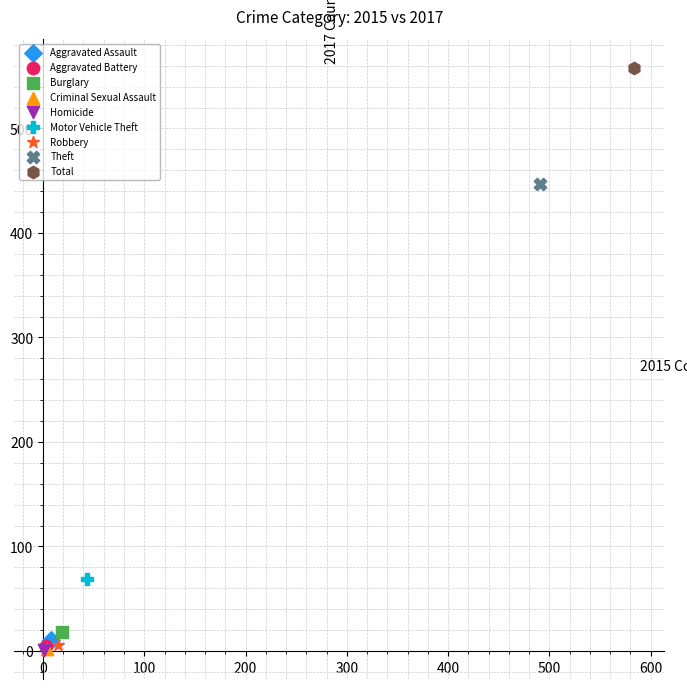

What are all the series names shown in the legend?

Aggravated Assault, Aggravated Battery, Burglary, Criminal Sexual Assault, Homicide, Motor Vehicle Theft, Robbery, Theft, Total